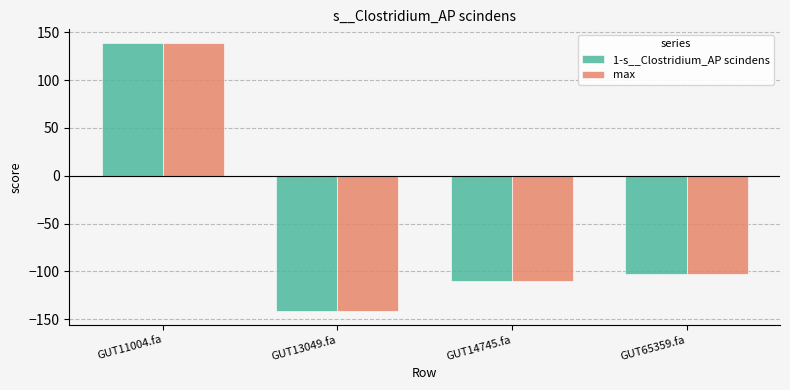

At which category is the sum across all series the highest?

GUT11004.fa